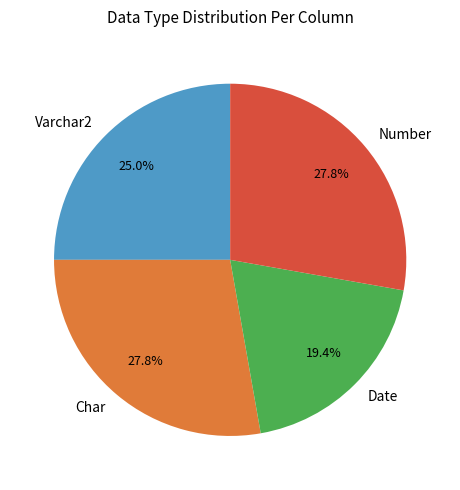

Does Date represent more than half of the total?

No